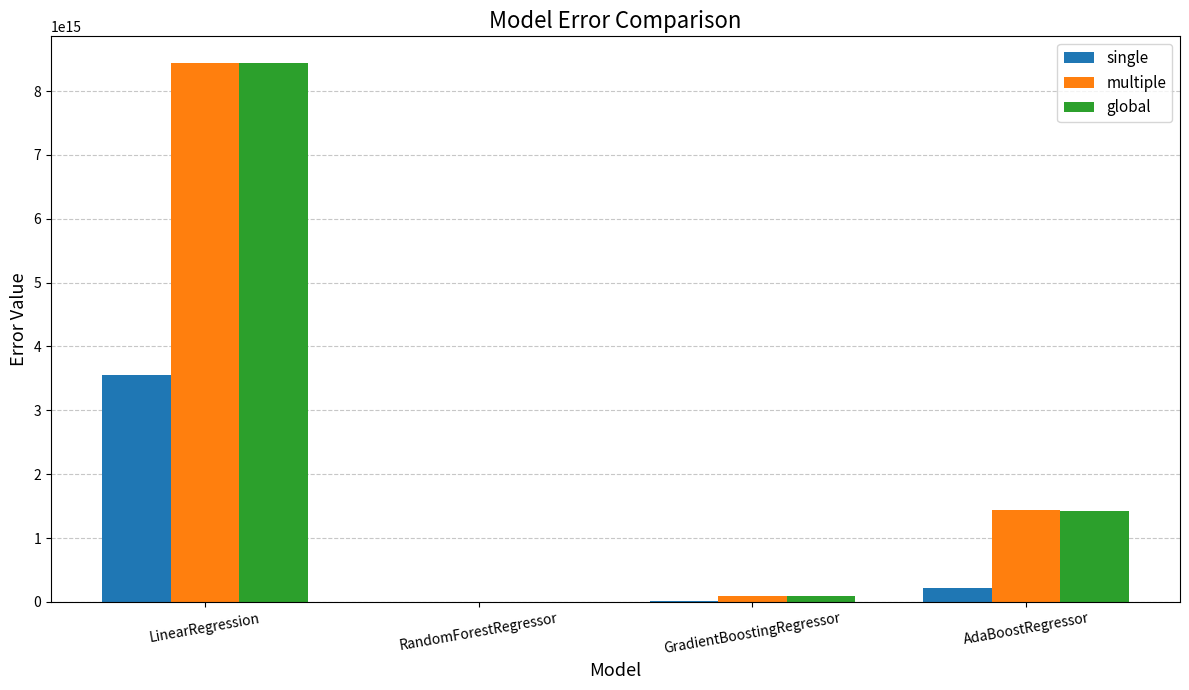

The single series shows 3547940864178748.0 at LinearRegression. True or false?

True